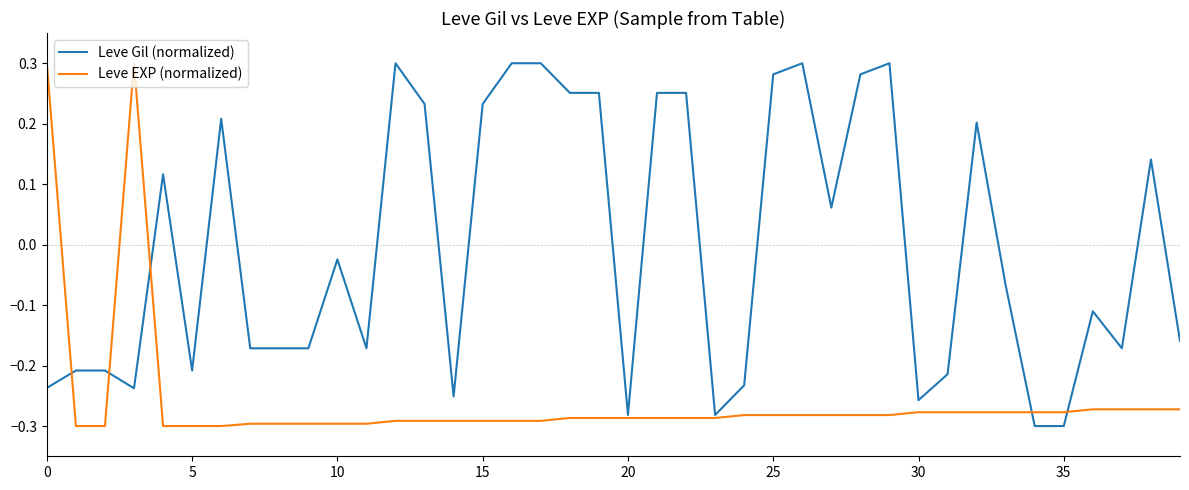

Which series has the largest total across all categories?

Leve Gil (normalized)